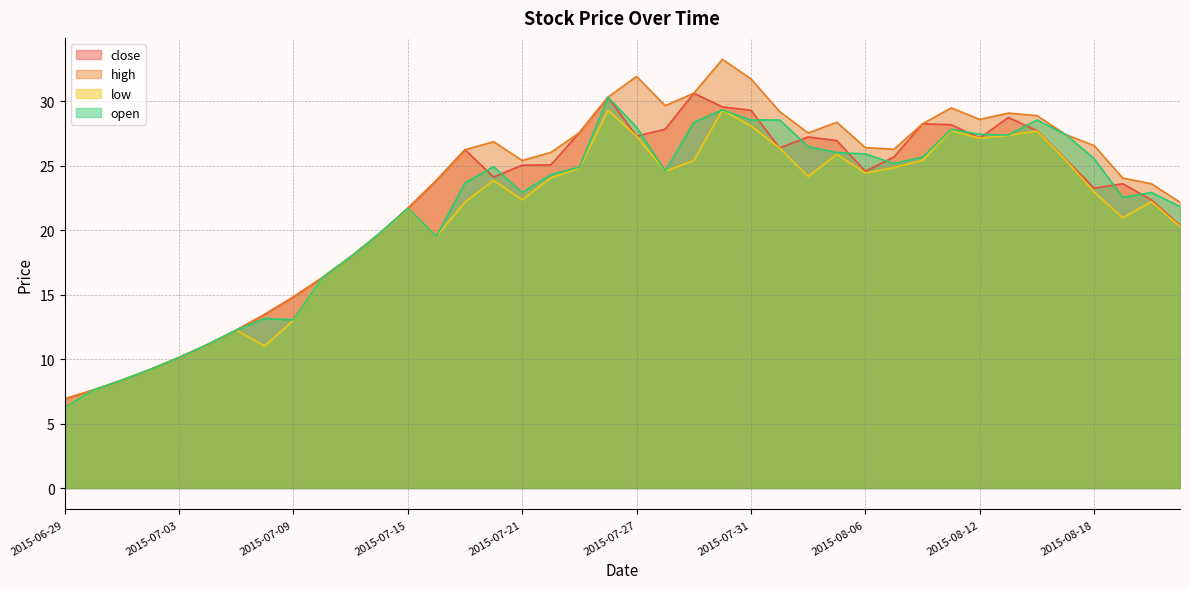

True or false: close and high cross at least once.

False